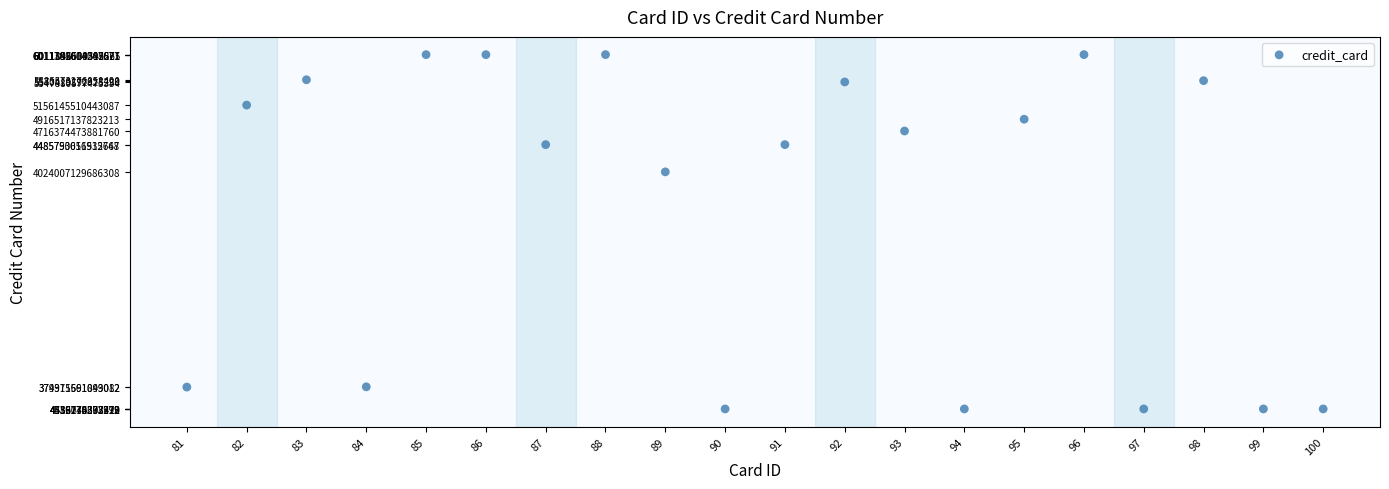

What Y value in the scatter plot is closest to 3008188941426288?

4024007129686308